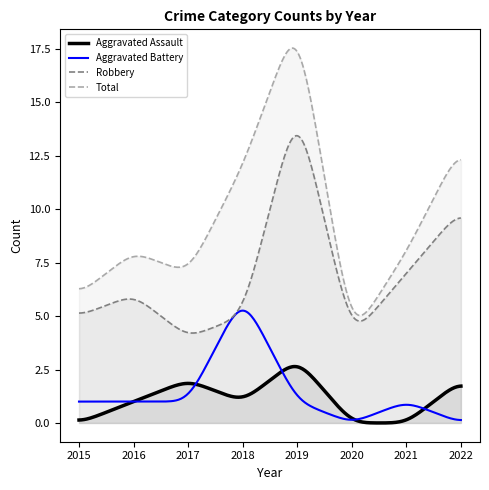

True or false: Total and Aggravated Assault cross at least once.

False